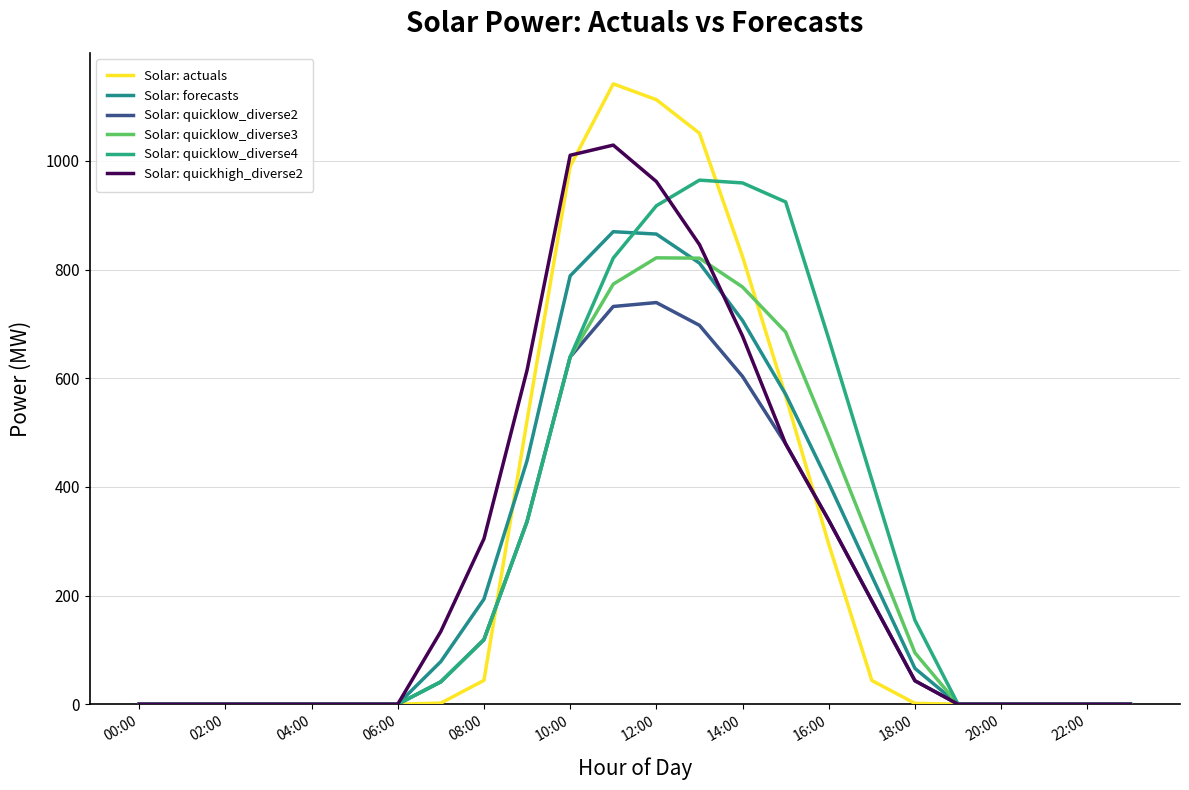

In Solar: quickhigh_diverse2, how many points are higher than both neighbors (excluding endpoints)?

1